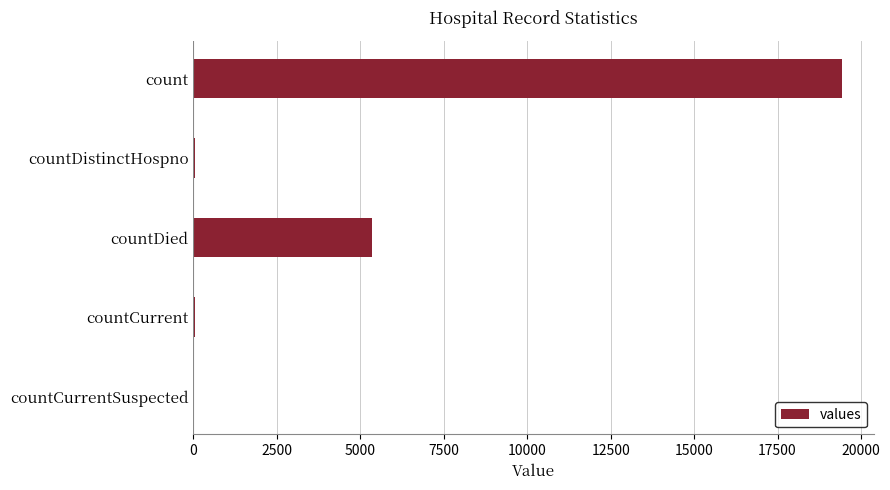

What is the maximum value shown in the chart?

19420